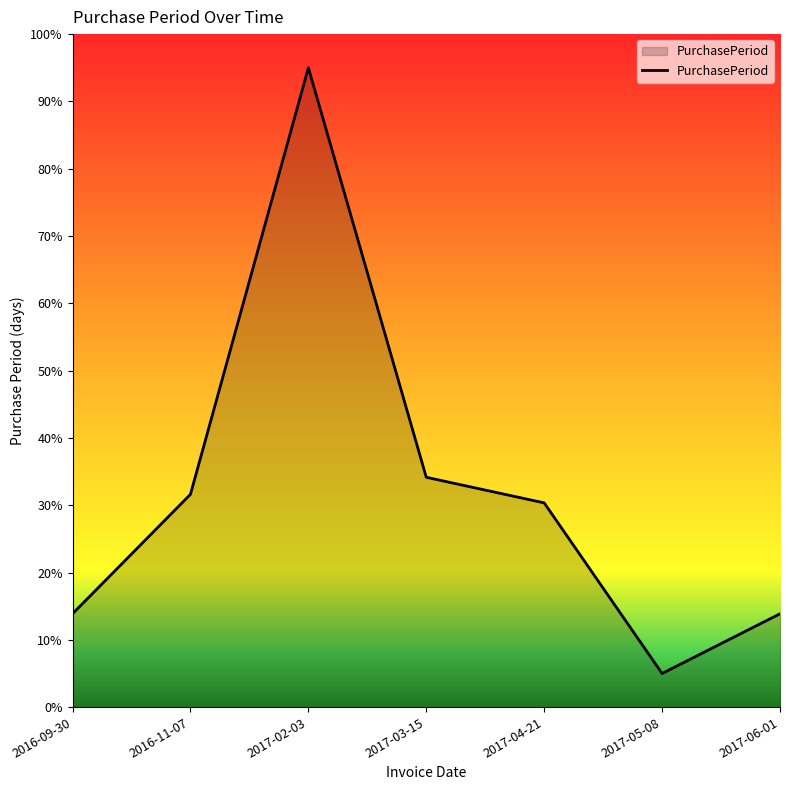

What is the minimum value shown in the chart?

5.0